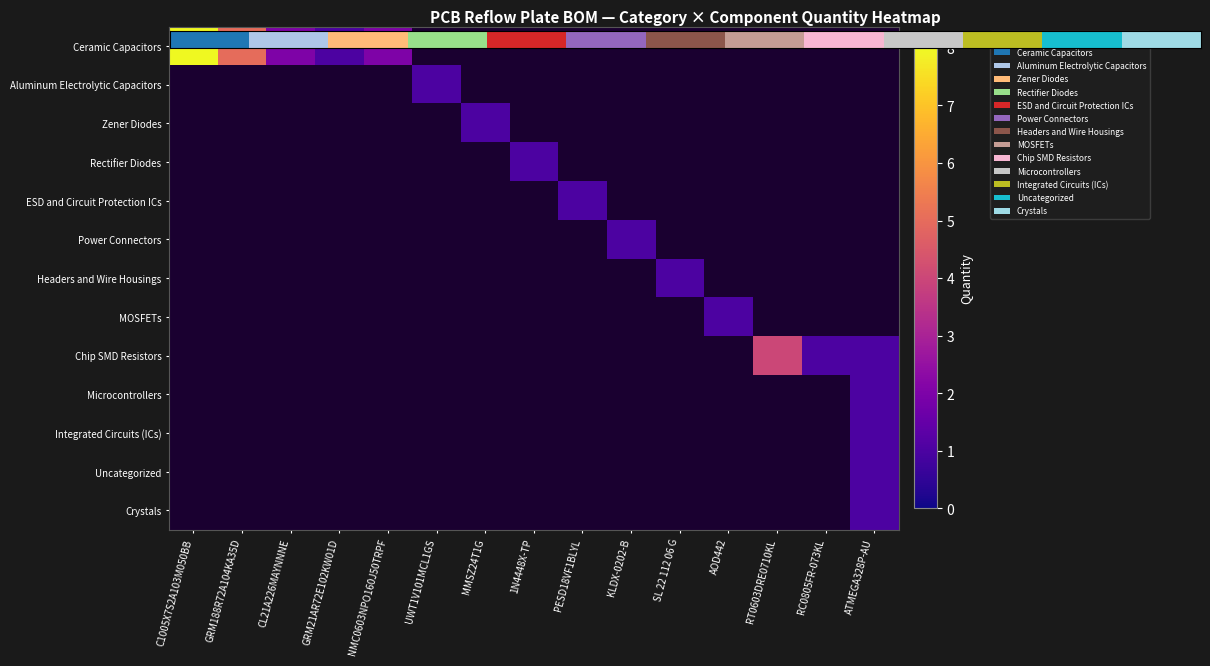

At how many categories does at least one series exceed 1?

5